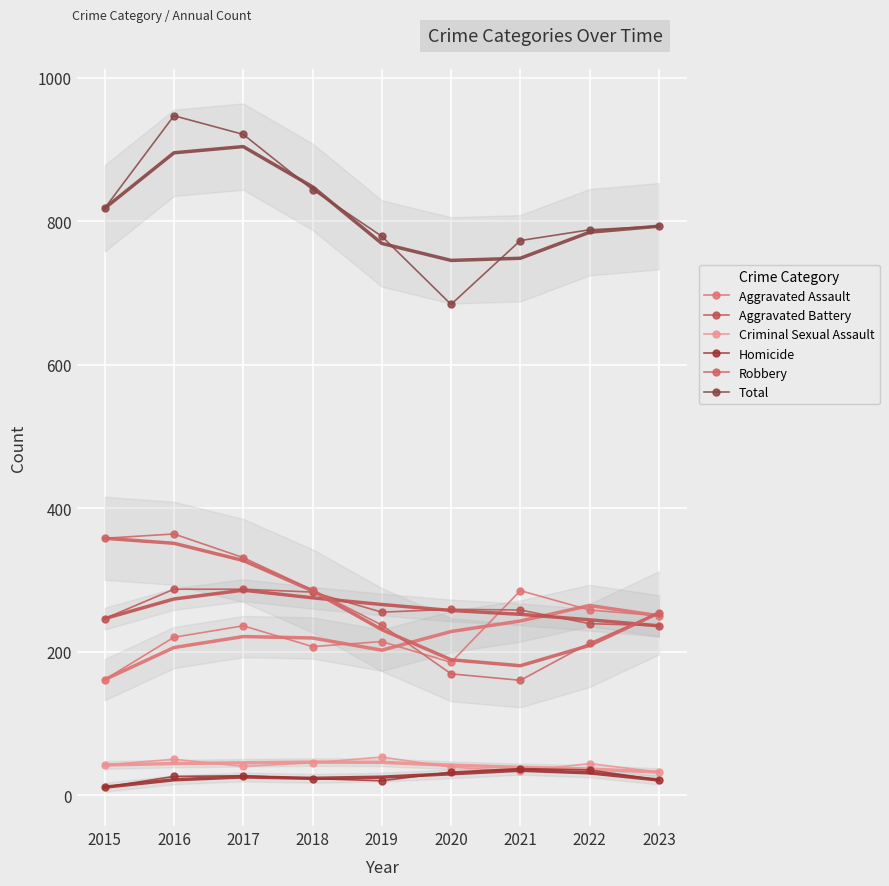

At how many categories does at least one series exceed 637?

9